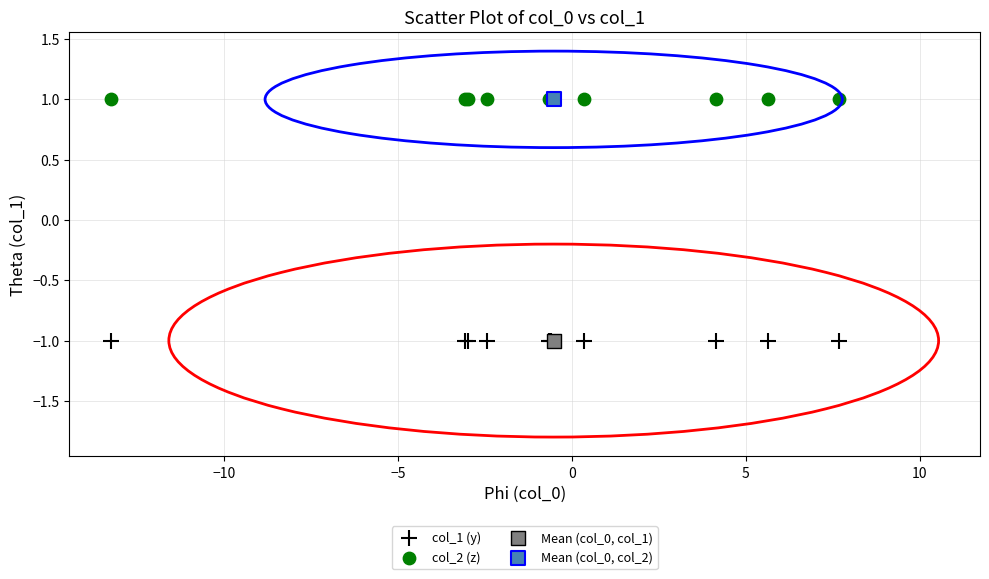

What are all the series names shown in the legend?

col_1 (y), col_2 (z), Mean (col_0, col_1), Mean (col_0, col_2)